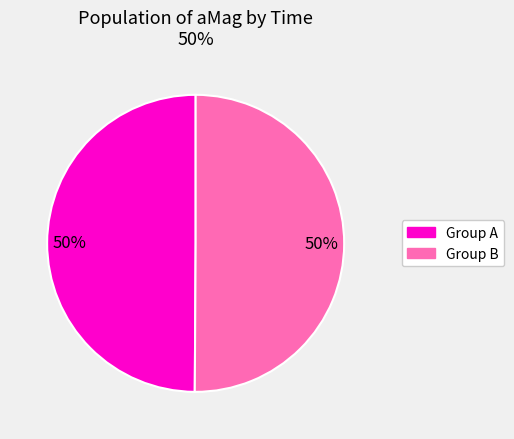

To the nearest percent, what is the average slice percentage?

50%